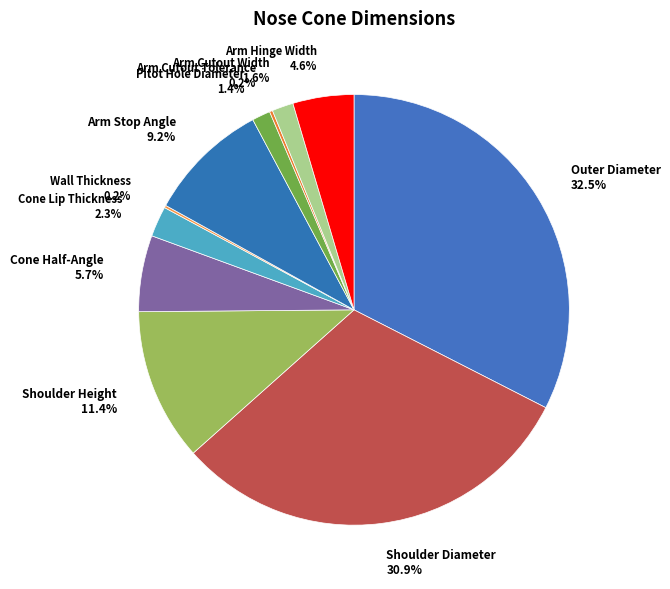

Approximately how many times larger is the value at Cone Lip Thickness 2.3% compared to Cone Half-Angle 5.7%?

0.4